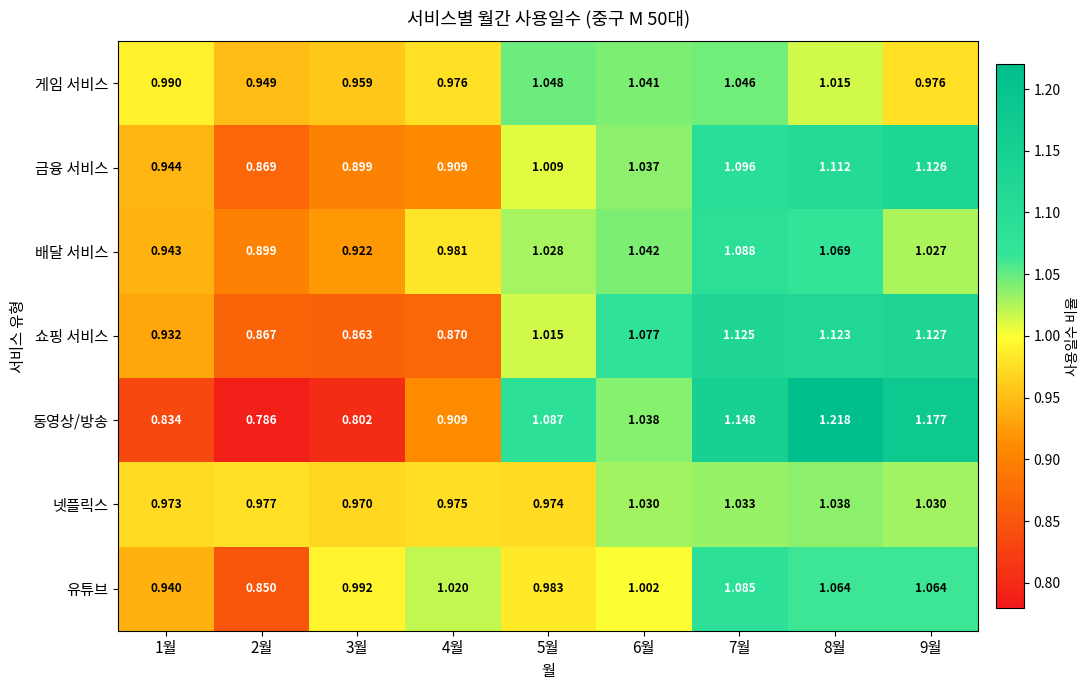

Which series changed the most between 2월 and 7월?

동영상/방송